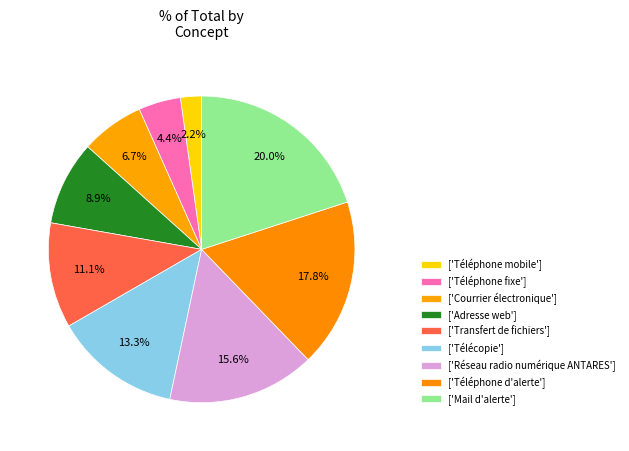

Which category has the smallest portion of the pie?

Téléphone mobile